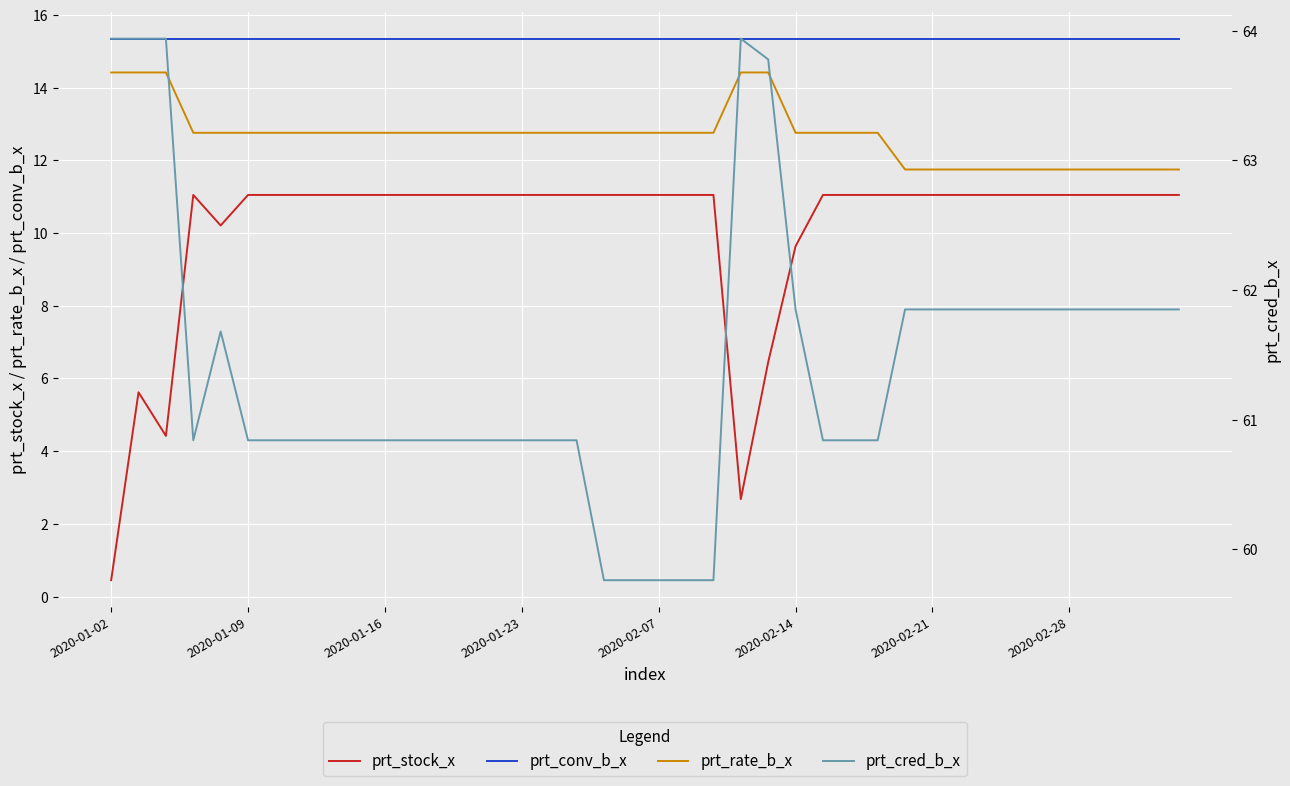

Which series has the largest total across all categories?

prt_cred_b_x